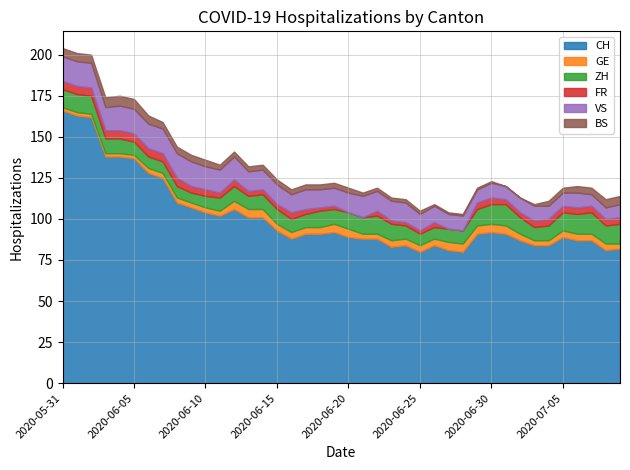

True or false: FR and CH cross at least once.

False